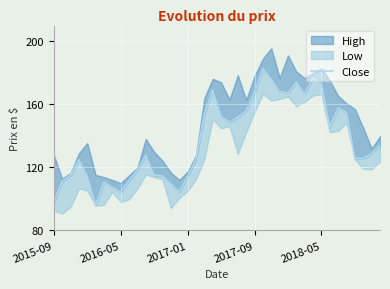

Read the value at 15.

104.6